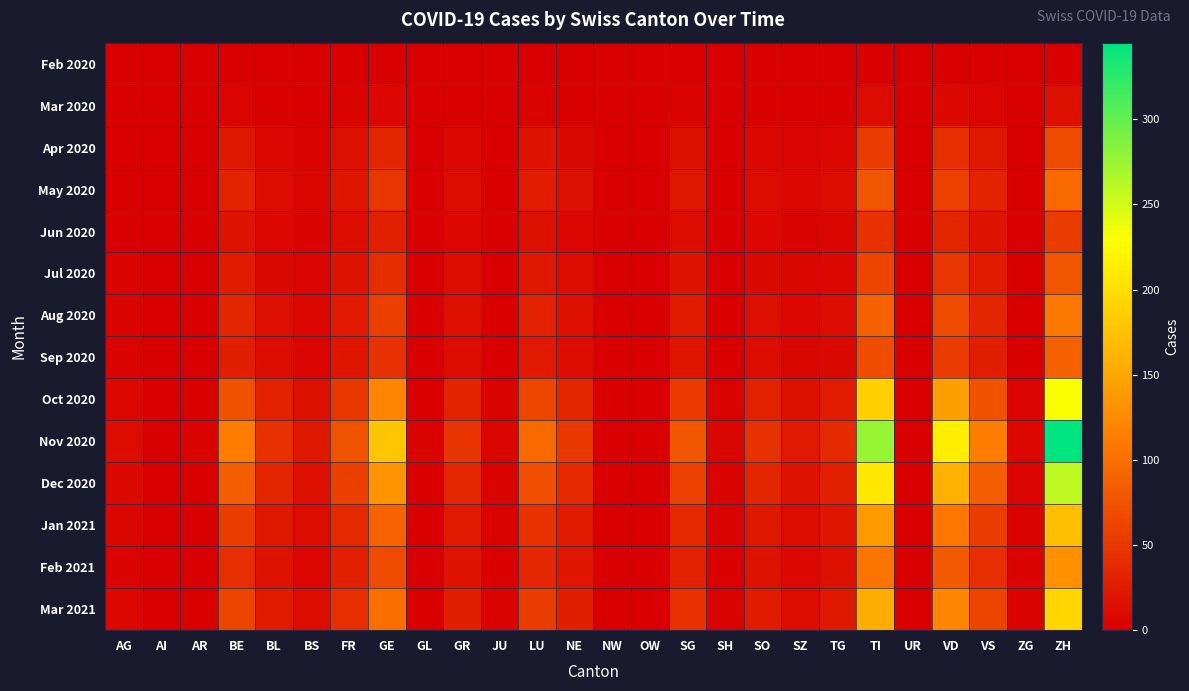

What is the maximum value shown in the chart?

345